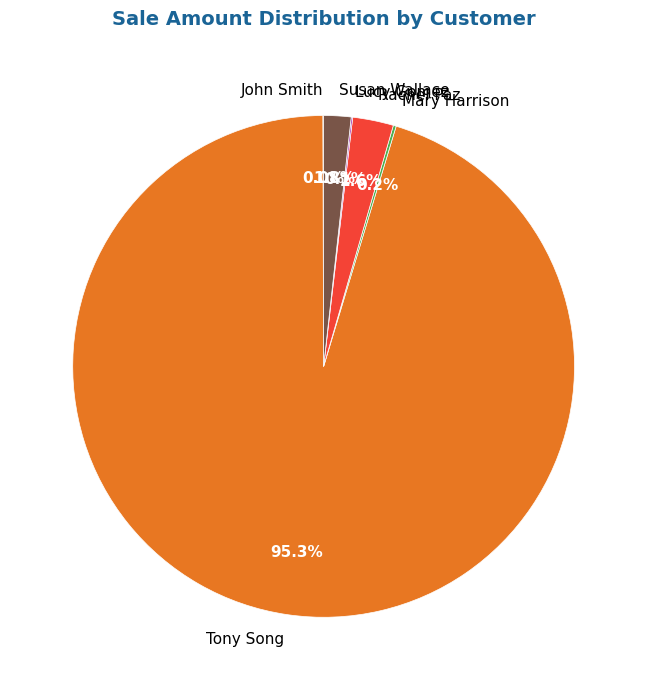

To the nearest percent, what portion does Rachel Paz represent?

3%